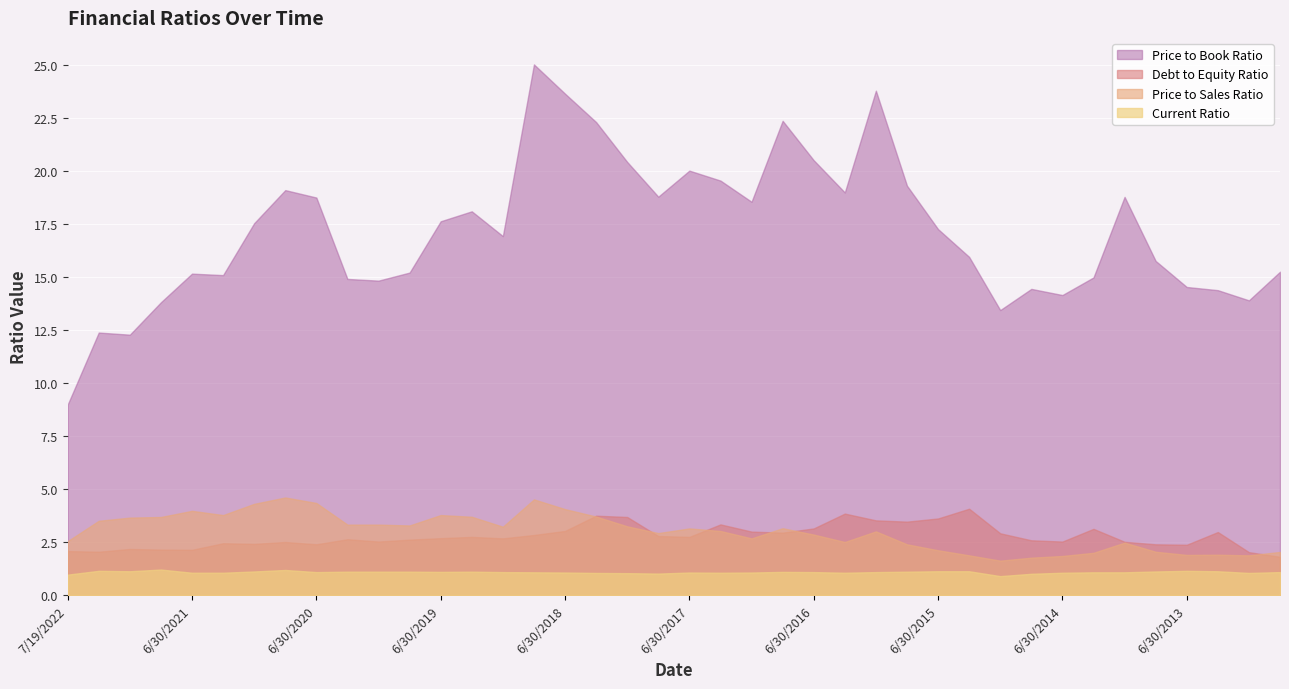

What is the average value of the Price to Sales Ratio series?

3.0